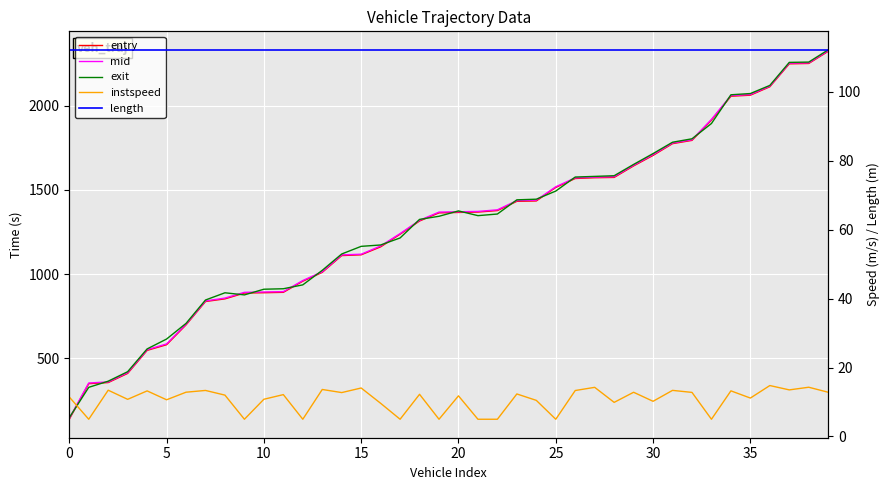

At which category is the sum across all series the highest?

39